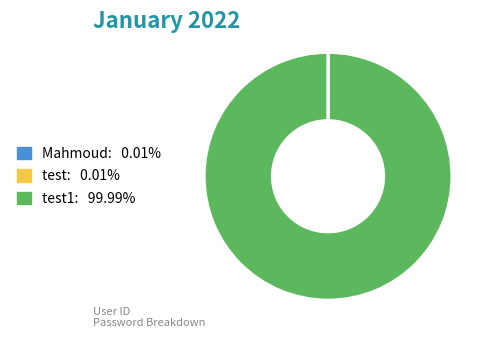

Is there any slice that represents more than half of the pie?

Yes